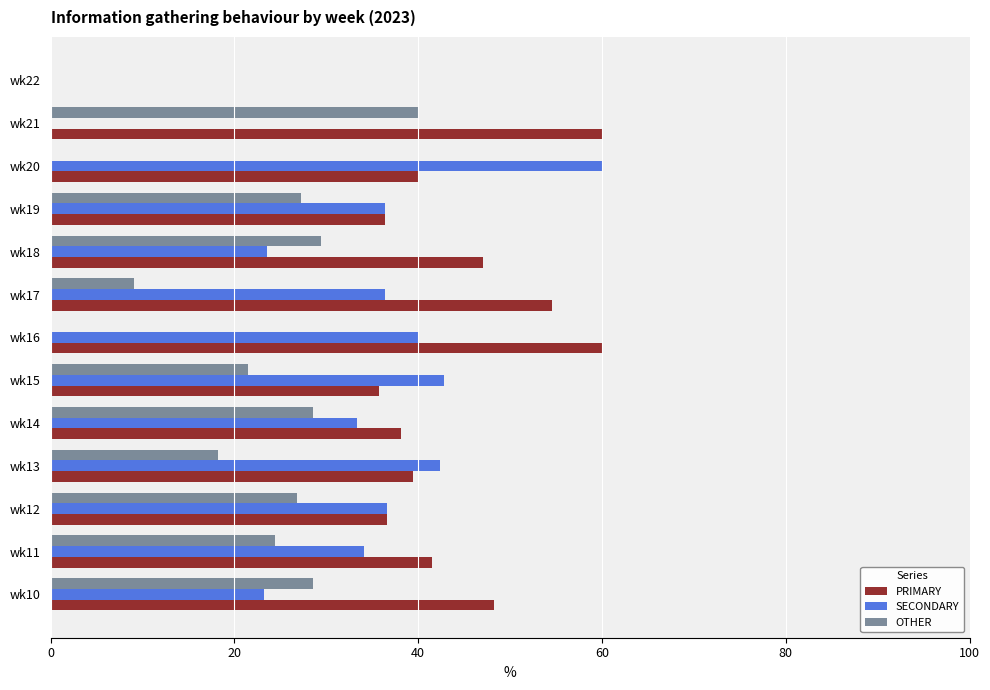

Is the value of OTHER at wk15 greater than the value of SECONDARY at wk15?

No